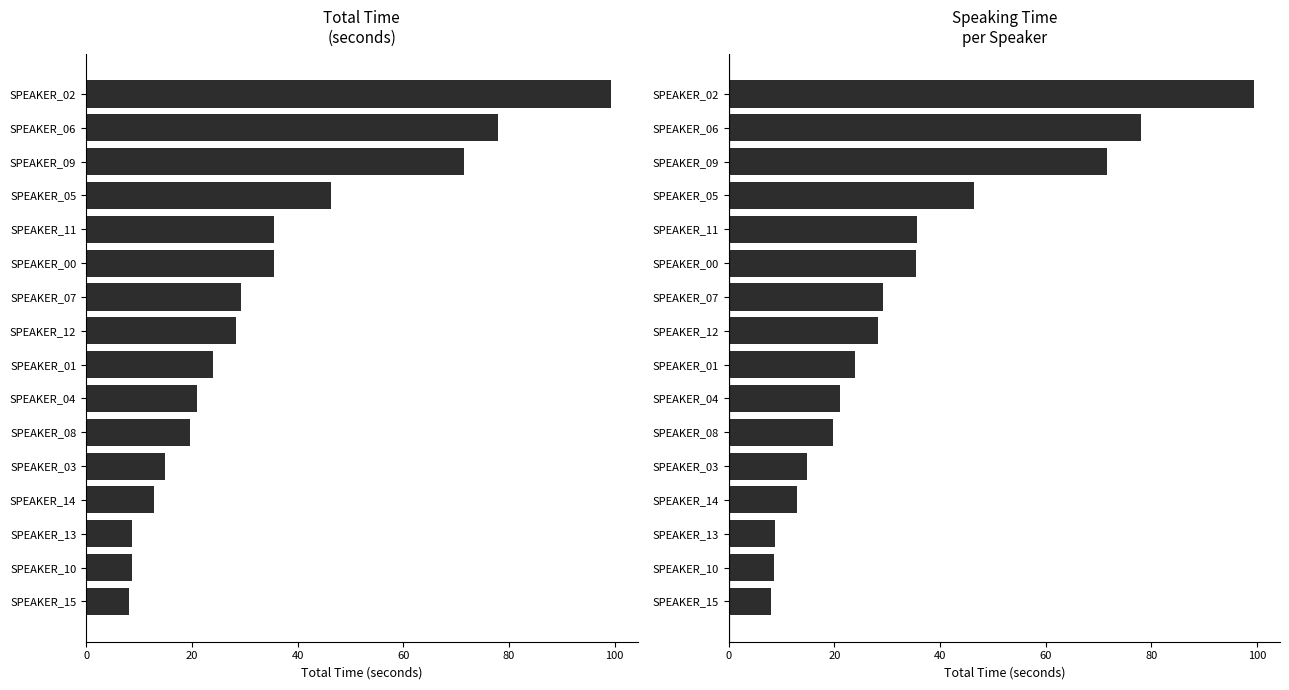

What is the difference between the second highest and minimum values?

70.0